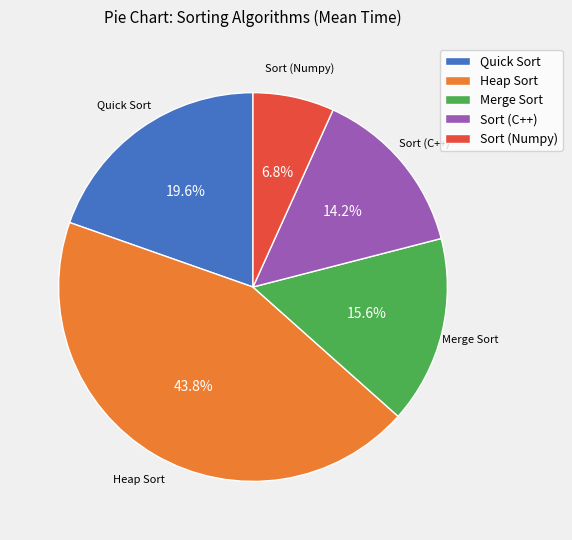

Does Merge Sort account for over 50% of the chart?

No